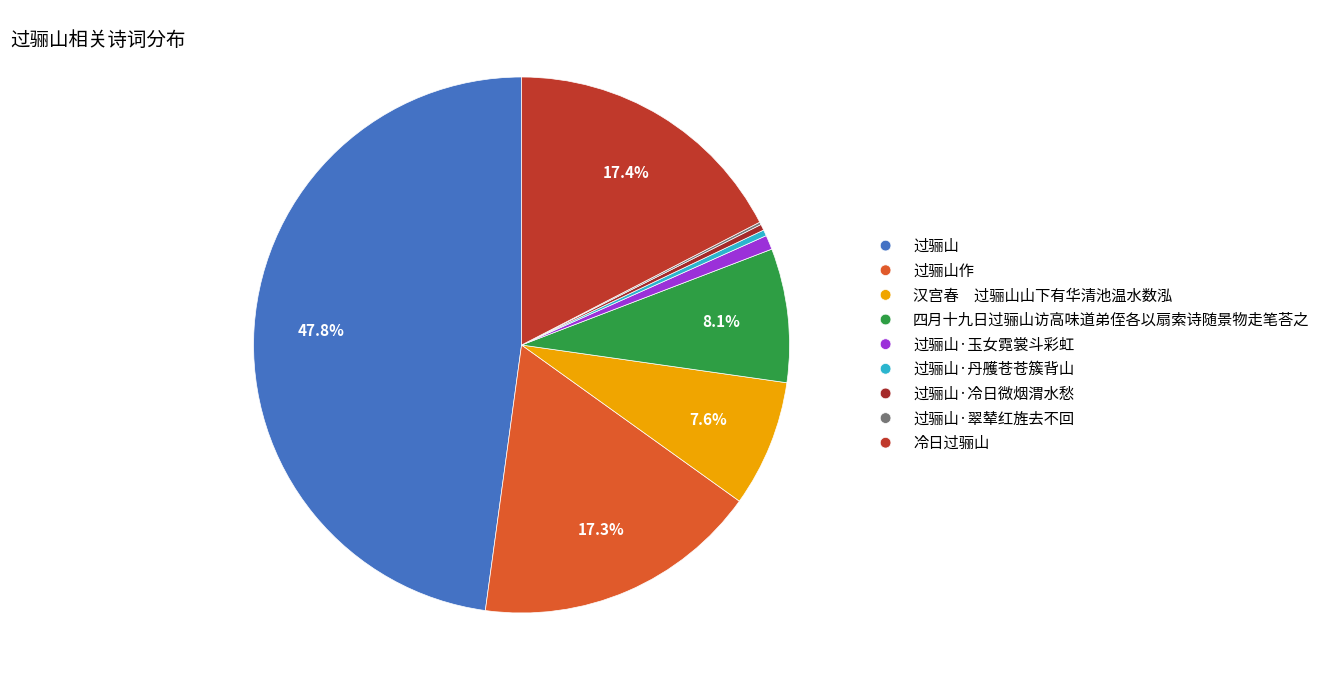

Which slice is the smallest?

过骊山·翠辇红旌去不回